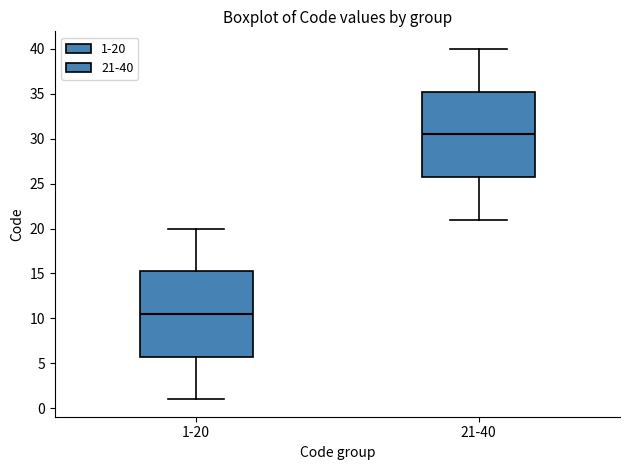

Reading left to right, transcribe this box plot: for each box, give where its median line is, the range the box spans, and where its two whiskers end, as read against the y-axis. The values are not printed on the chart, so give them approximately, as read against the axis.

1-20: median 10.5, box 6.0 to 15.5, whiskers 1.0 to 20.0
21-40: median 30.5, box 26.0 to 35.5, whiskers 21.0 to 40.0